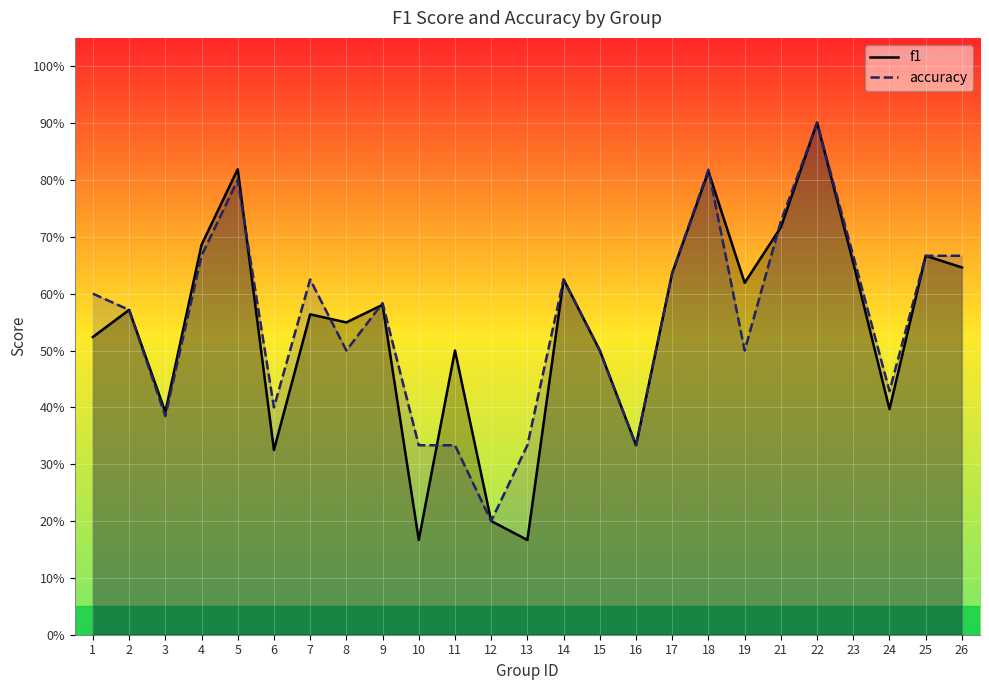

Reading right to left, transcribe all the data shown in this chart.

f1: 26=0.6	25=0.7	24=0.4	23=0.7	22=0.9	21=0.7	19=0.6	18=0.8	17=0.6	16=0.3	15=0.5	14=0.6	13=0.2	12=0.2	11=0.5	10=0.2	9=0.6	8=0.5	7=0.6	6=0.3	5=0.8	4=0.7	3=0.4	2=0.6	1=0.5
accuracy: 26=0.7	25=0.7	24=0.4	23=0.7	22=0.9	21=0.7	19=0.5	18=0.8	17=0.6	16=0.3	15=0.5	14=0.6	13=0.3	12=0.2	11=0.3	10=0.3	9=0.6	8=0.5	7=0.6	6=0.4	5=0.8	4=0.7	3=0.4	2=0.6	1=0.6